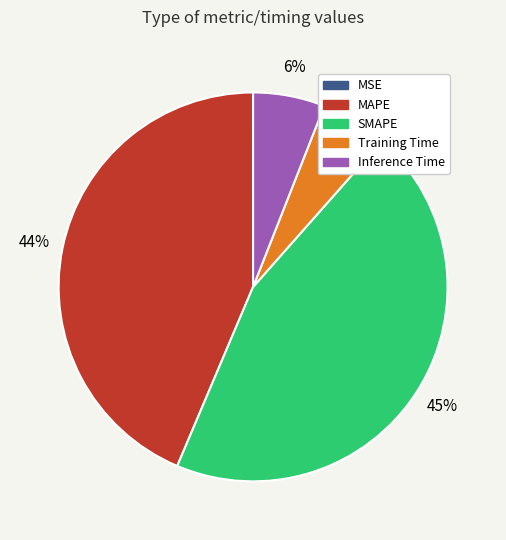

To the nearest percent, what is the average slice percentage?

20%